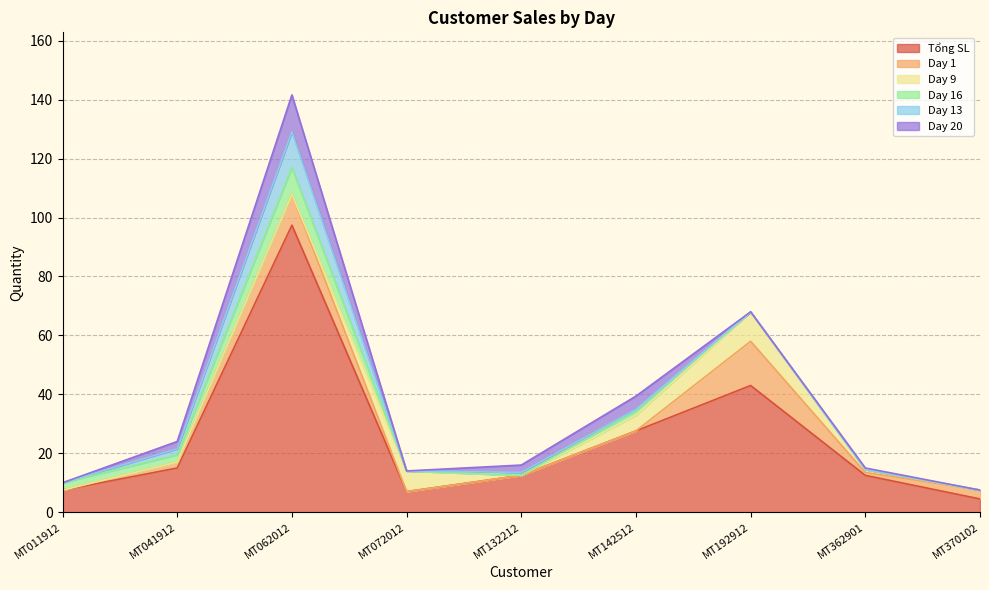

At how many categories does at least one series exceed 33?

2